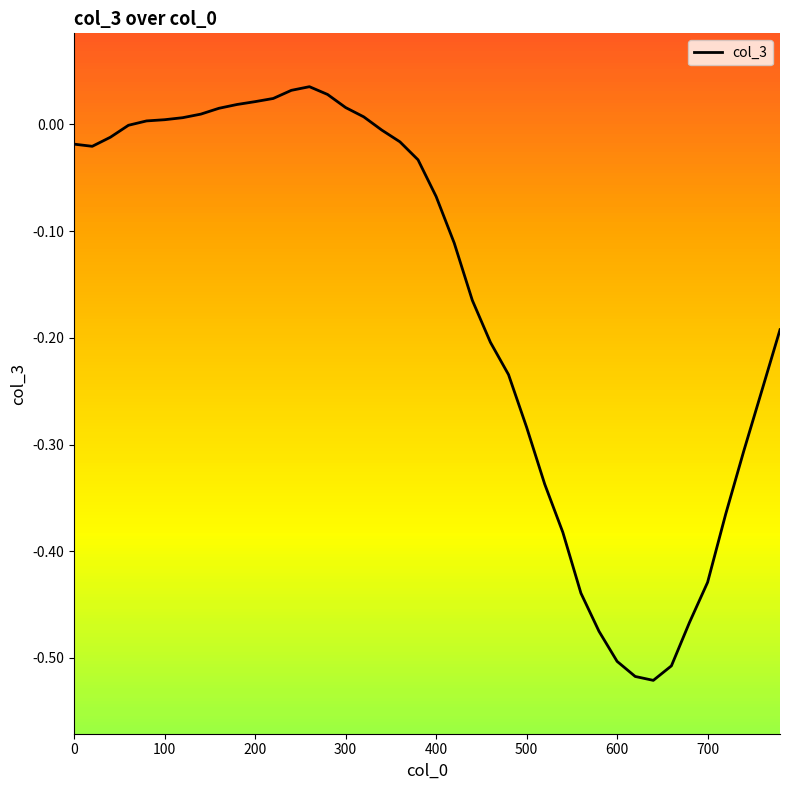

The chart shows a value of -0.5 at 680. True or false?

True